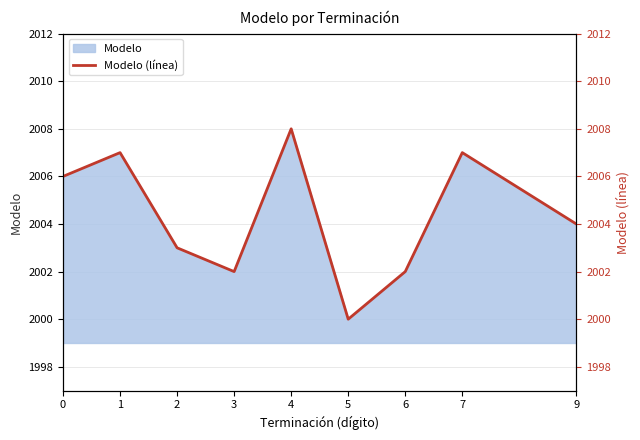

What is the change in value from 2 to 6?

-1